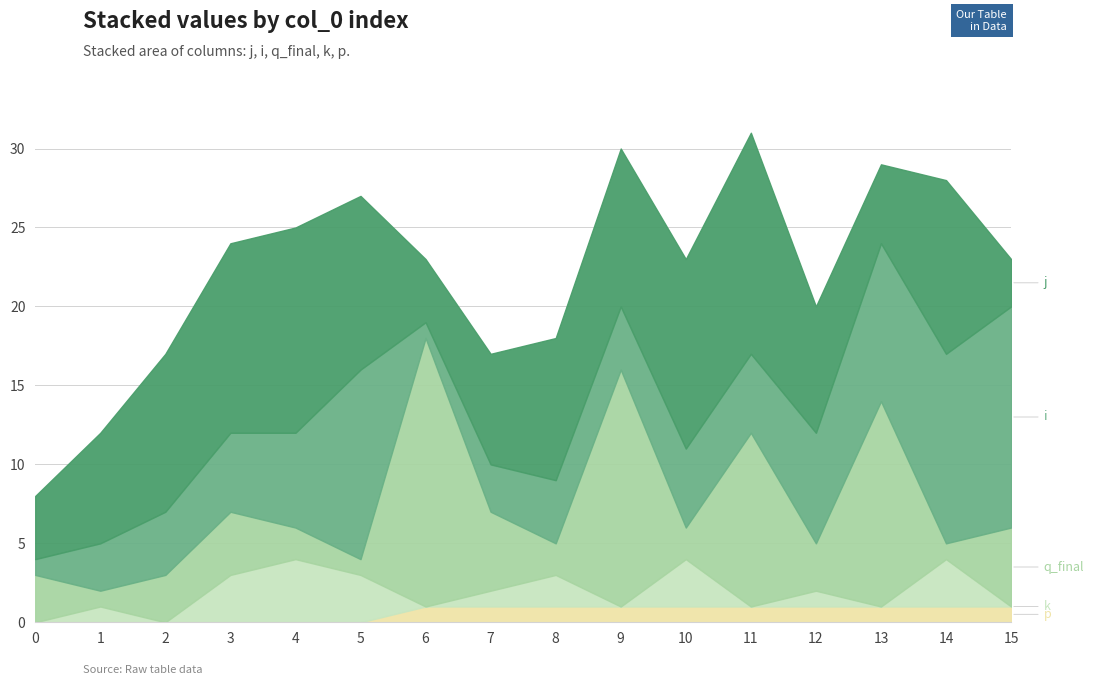

What is the value of the q_final point at the 10th from the left?

15